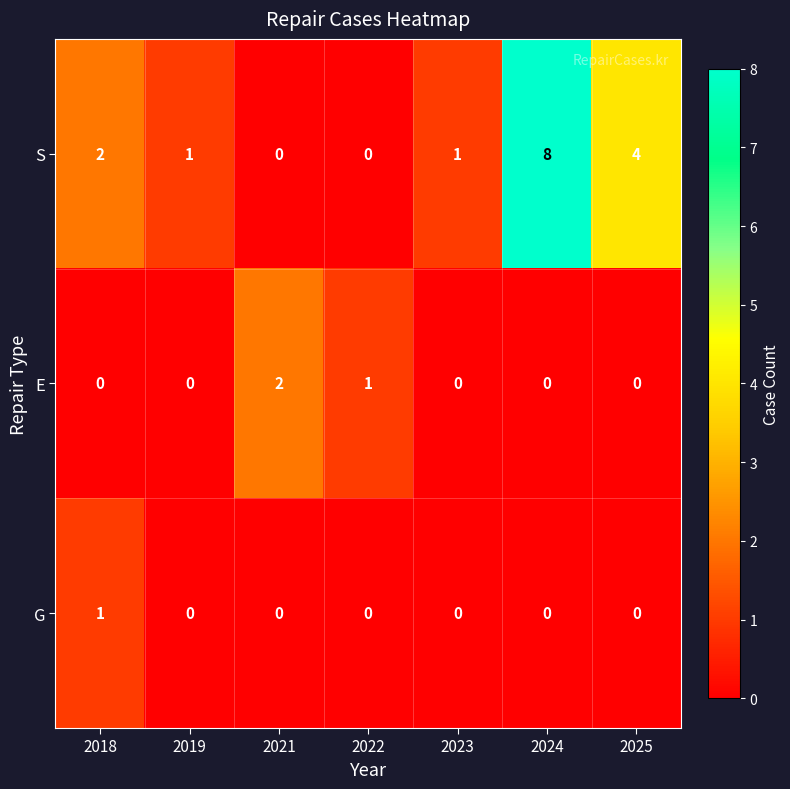

Which series has the largest total across all categories?

S